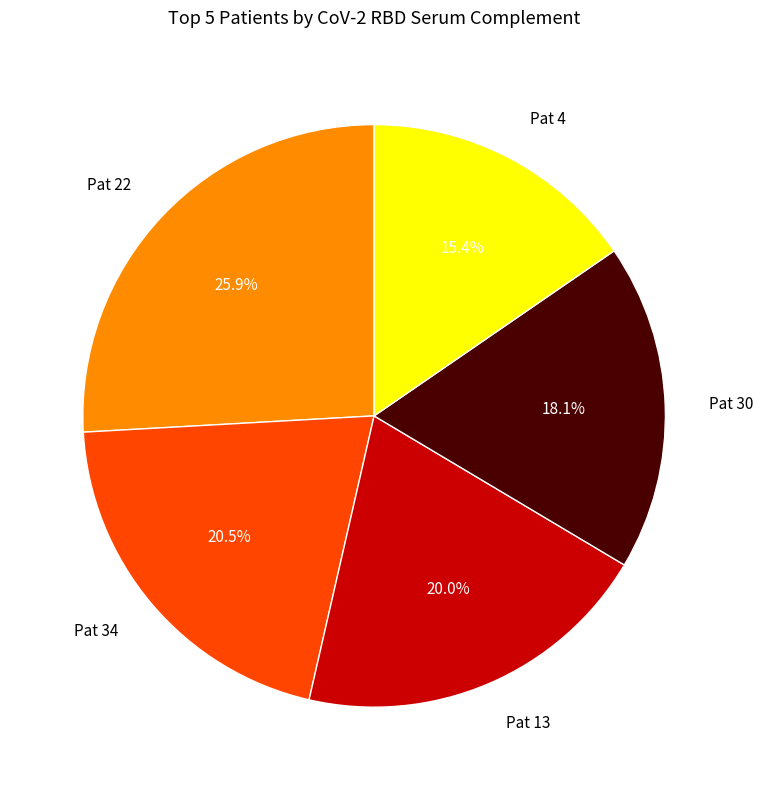

Is Pat 34 the majority of the pie?

No